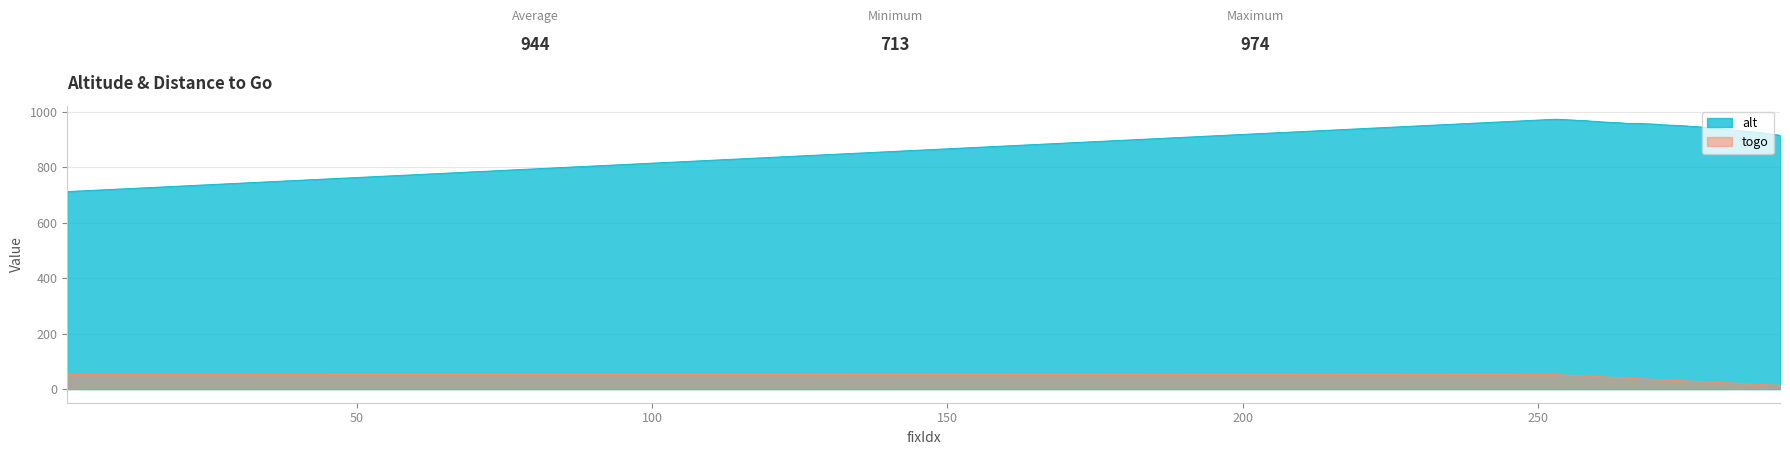

What is the approximate value of alt at 285?

931.0